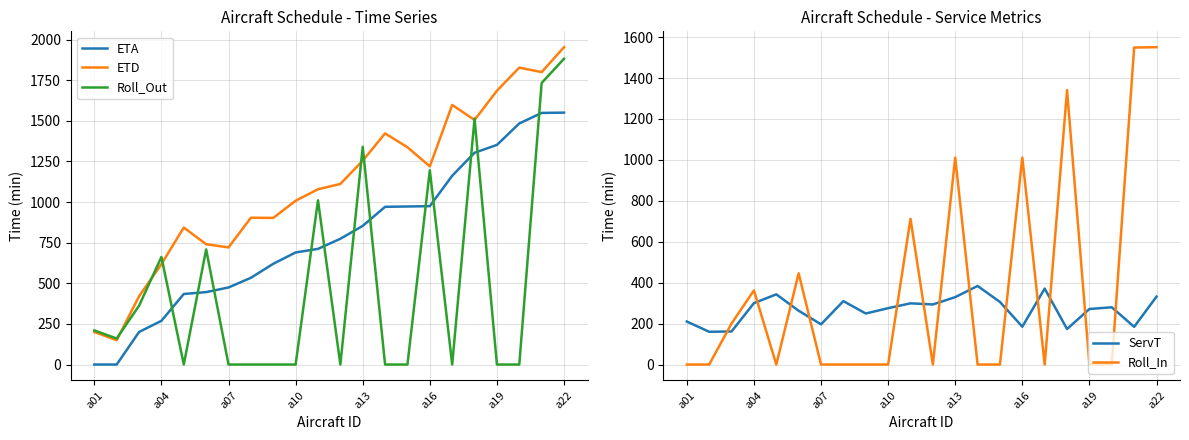

How many positive values does the ETA series have?

20